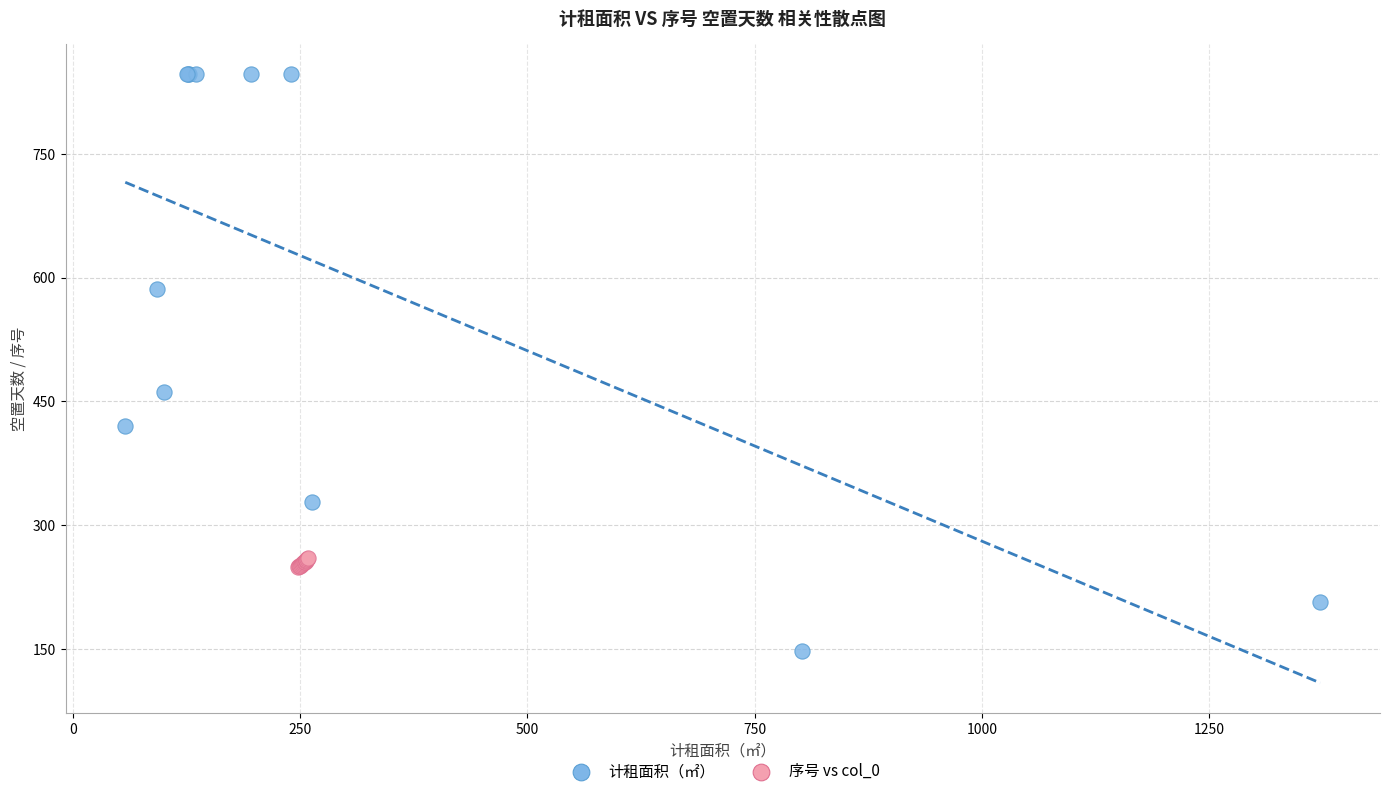

Which series has the widest spread of Y values?

计租面积（㎡）